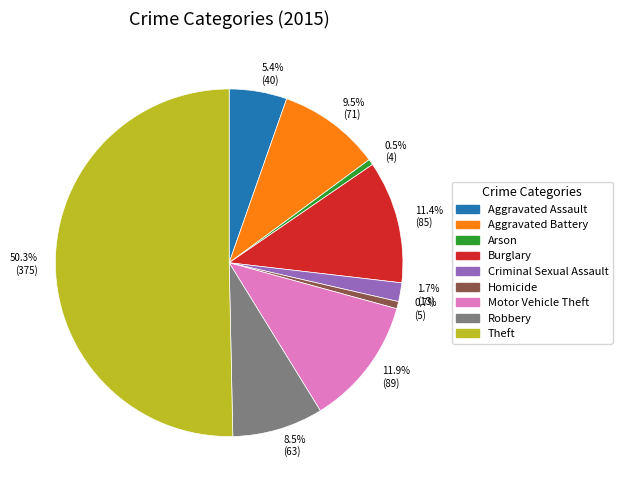

Which has a higher value, 0.5% (4) or 50.3% (375)?

50.3% (375)